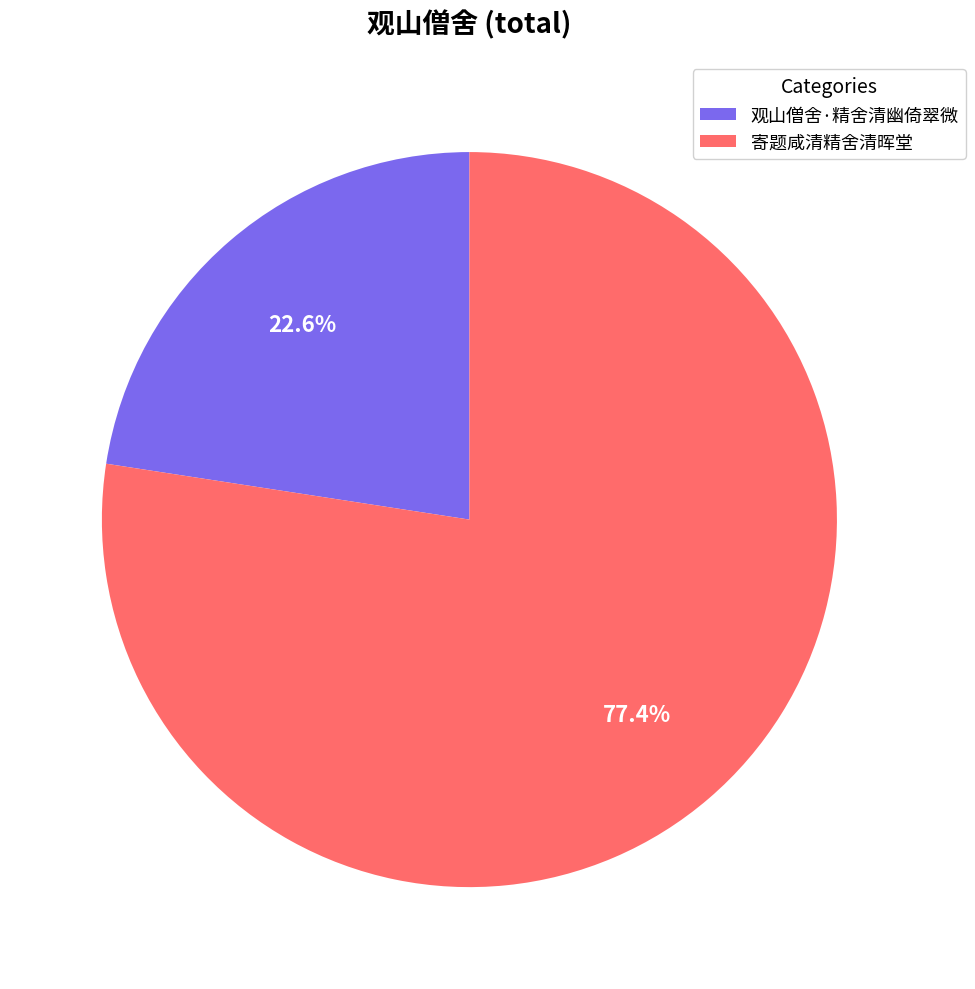

Which category has the biggest portion of the pie?

寄题咸清精舍清晖堂